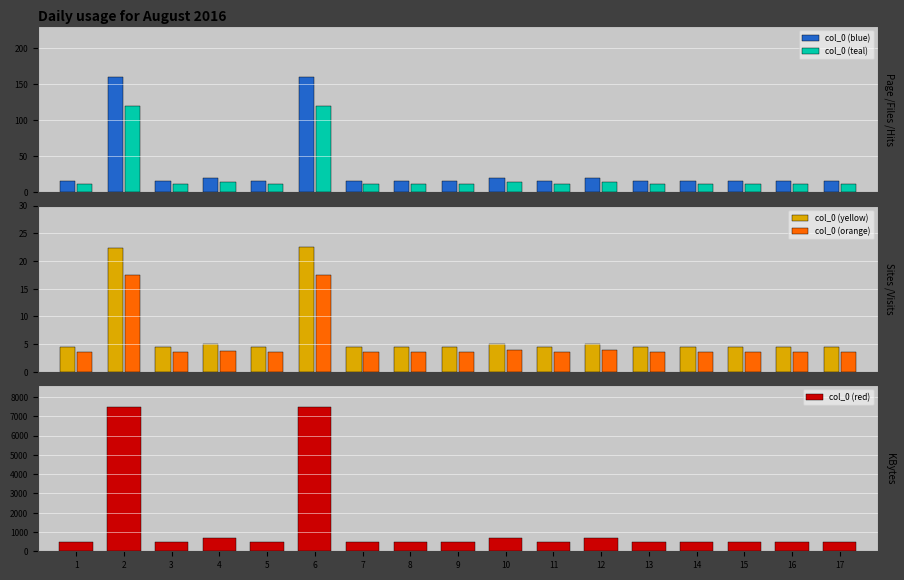

Which has a higher value, 4 or 8?

4